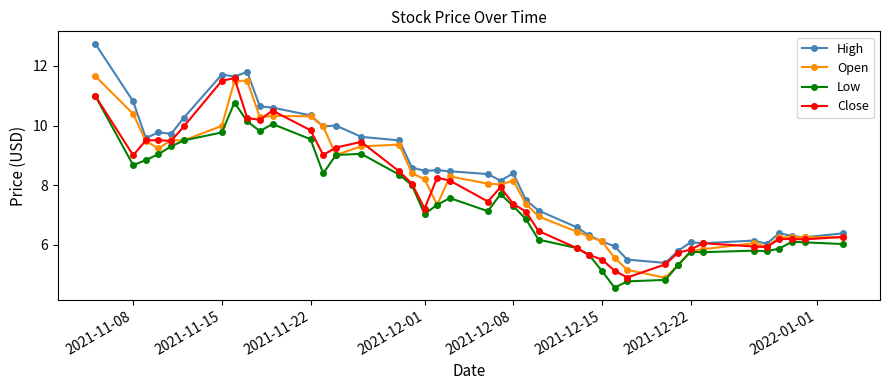

True or false: High has more than 2 points higher than both neighbors.

True